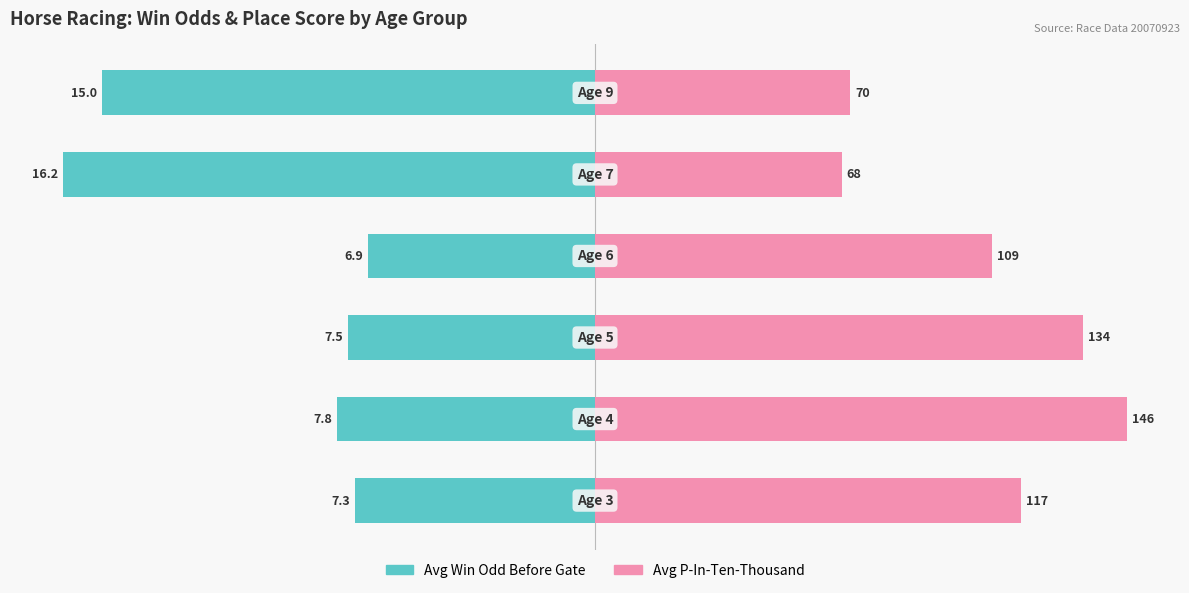

Where does the Avg Win Odd Before Gate series first go above -7?

3